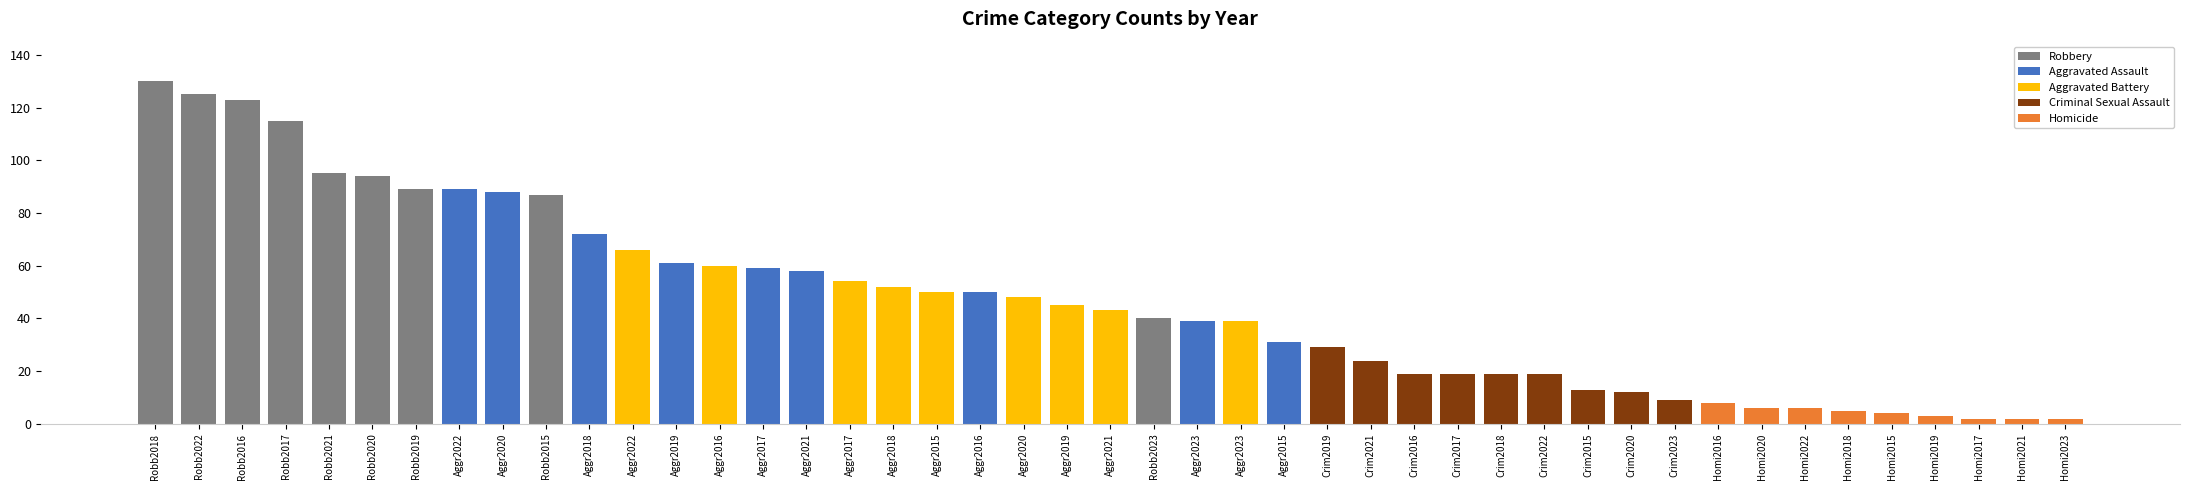

Reading right to left, list all the values displayed in this chart.

Aggravated Assault: 2023=39	2022=89	2021=58	2020=88	2019=61	2018=72	2017=59	2016=50	2015=31
Aggravated Battery: 2023=39	2022=66	2021=43	2020=48	2019=45	2018=52	2017=54	2016=60	2015=50
Criminal Sexual Assault: 2023=9	2022=19	2021=24	2020=12	2019=29	2018=19	2017=19	2016=19	2015=13
Homicide: 2023=2	2022=6	2021=2	2020=6	2019=3	2018=5	2017=2	2016=8	2015=4
Robbery: 2023=40	2022=125	2021=95	2020=94	2019=89	2018=130	2017=115	2016=123	2015=87